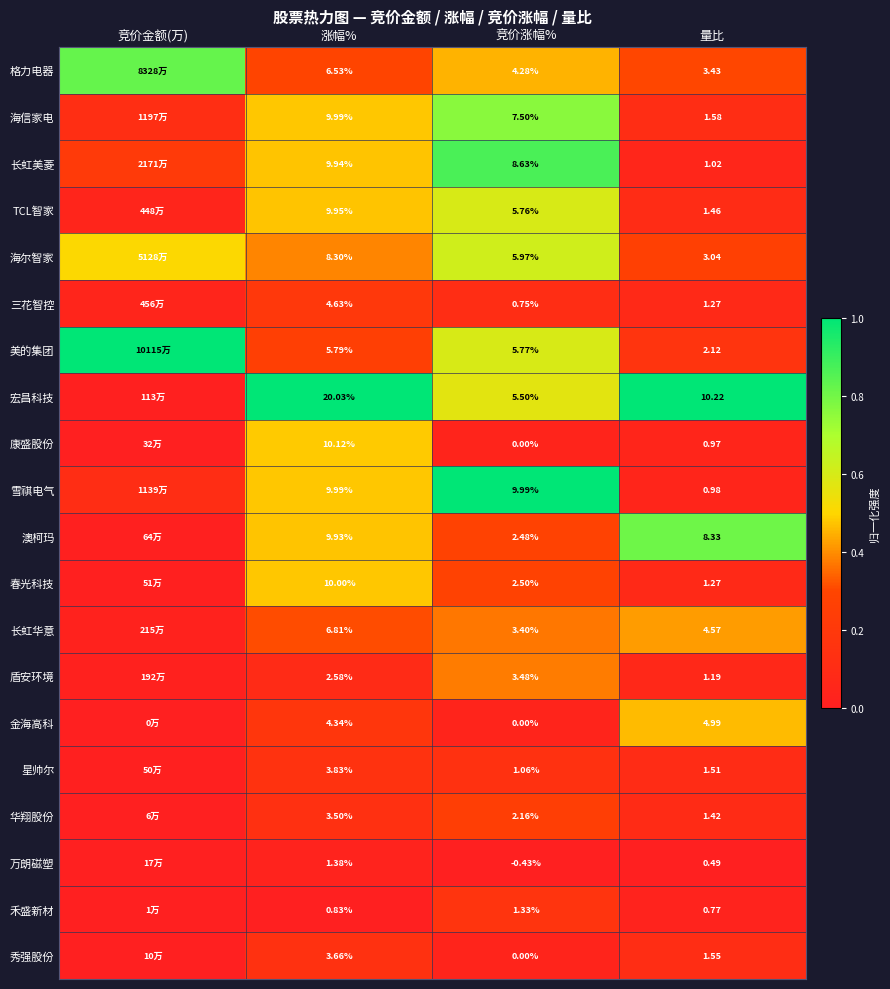

Which series changed the most between 涨幅% and 量比?

宏昌科技